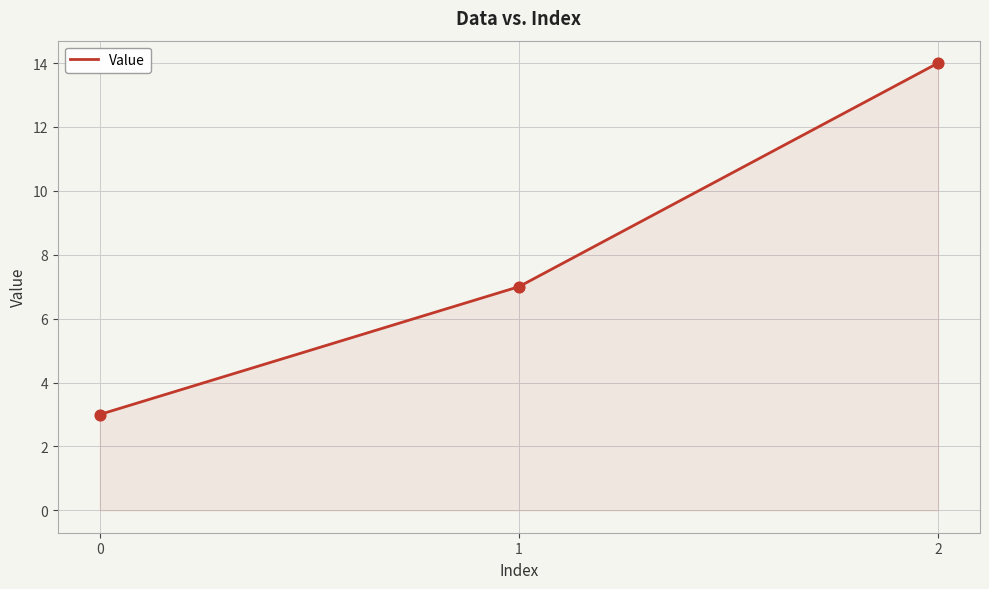

What is the change in value from 1 to 2?

+7